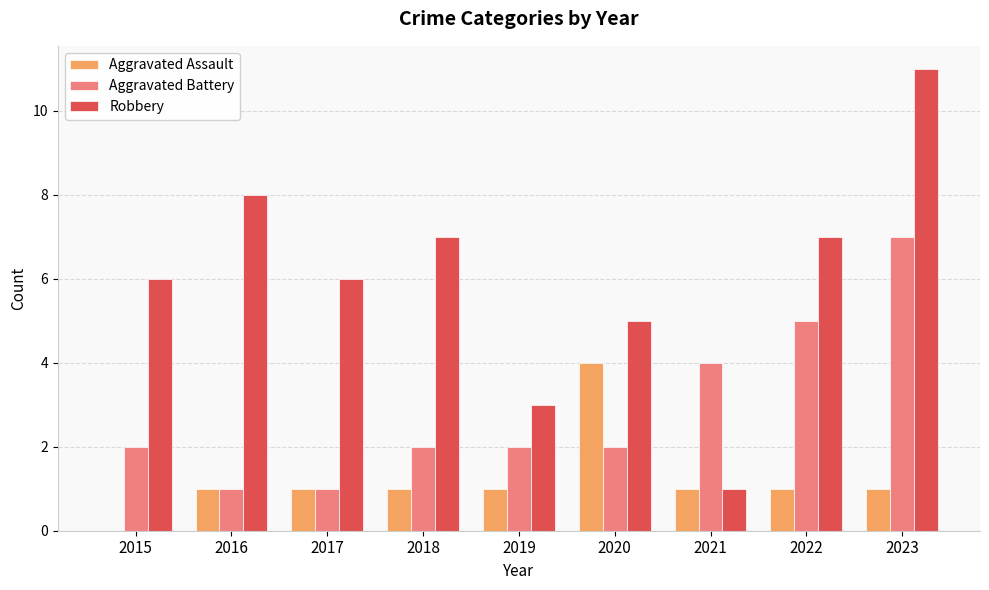

Which label corresponds to the largest value in the chart?

2023